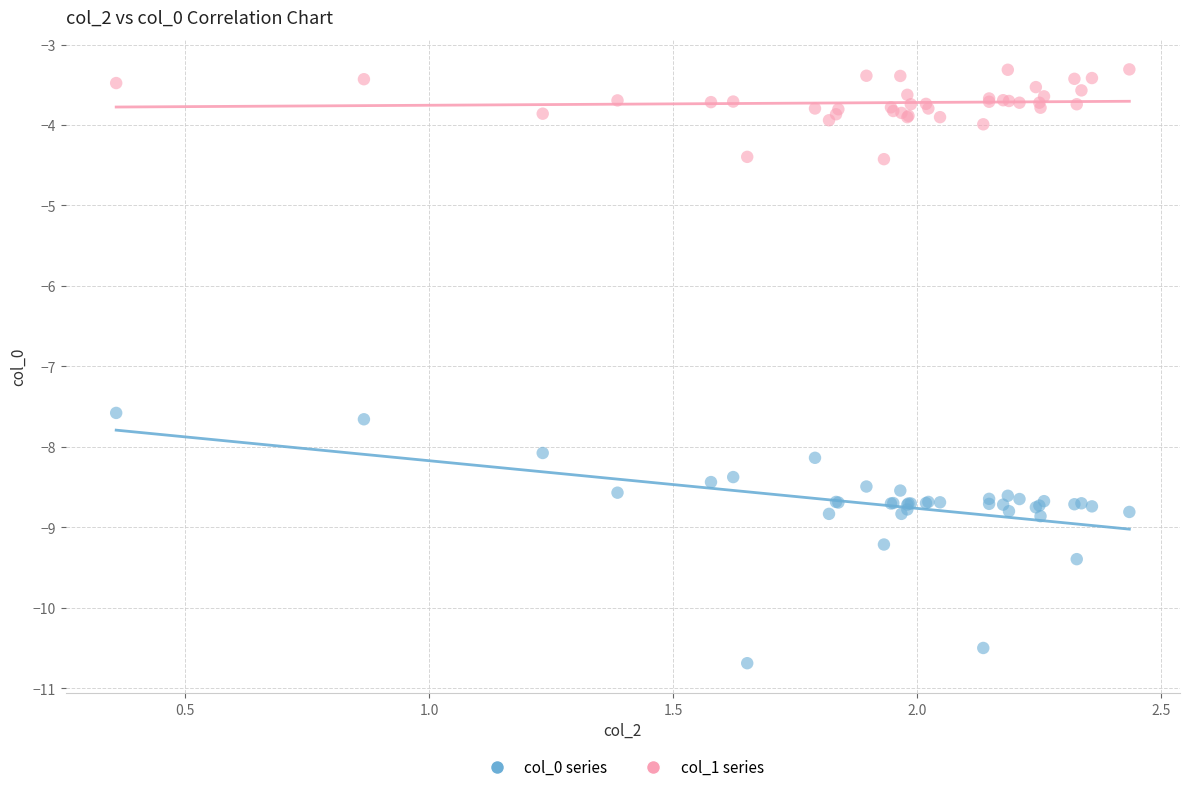

What are all the series names shown in the legend?

col_0 series, col_1 series